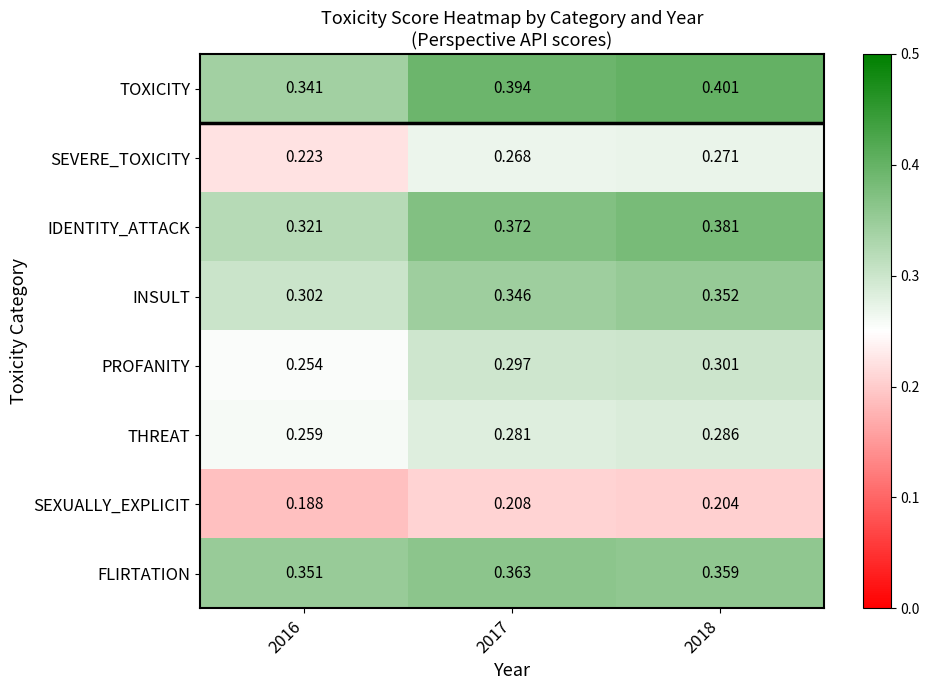

How many categories are shown in the chart?

3